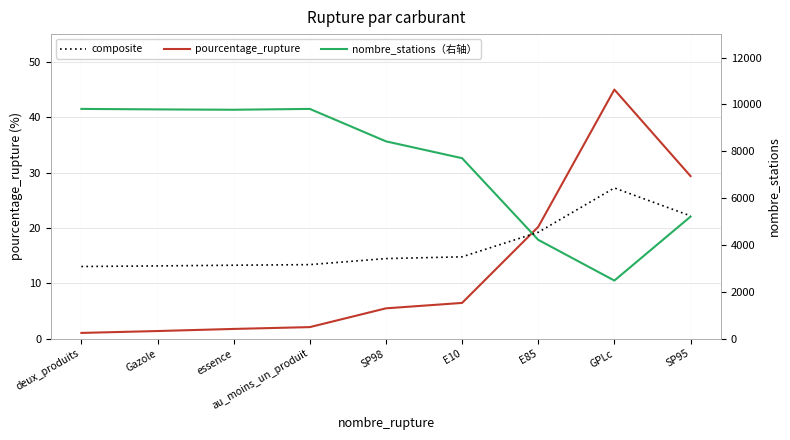

Count the number of data series in this chart.

3